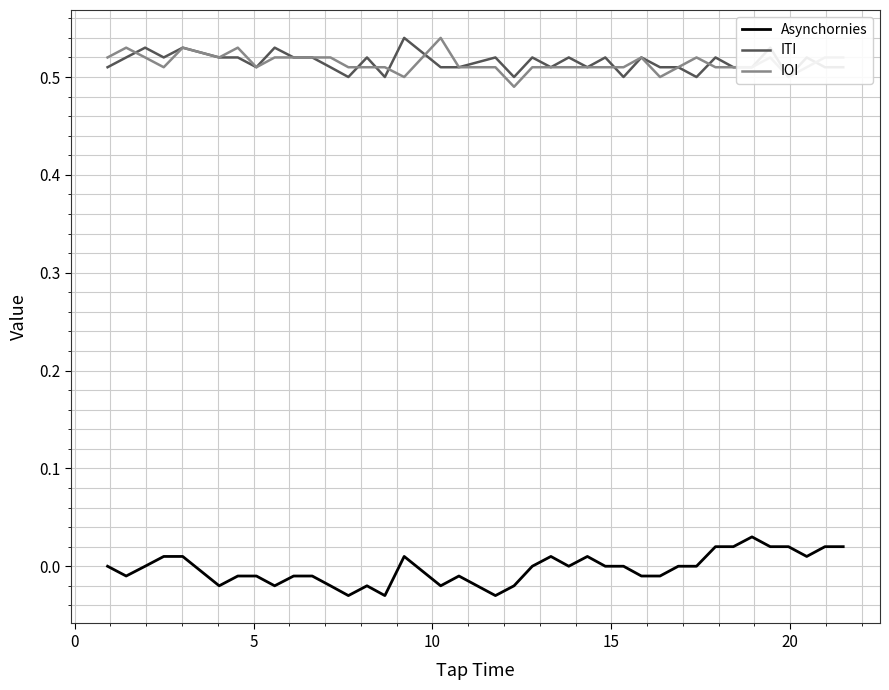

True or false: Asynchornies and IOI cross at least once.

False